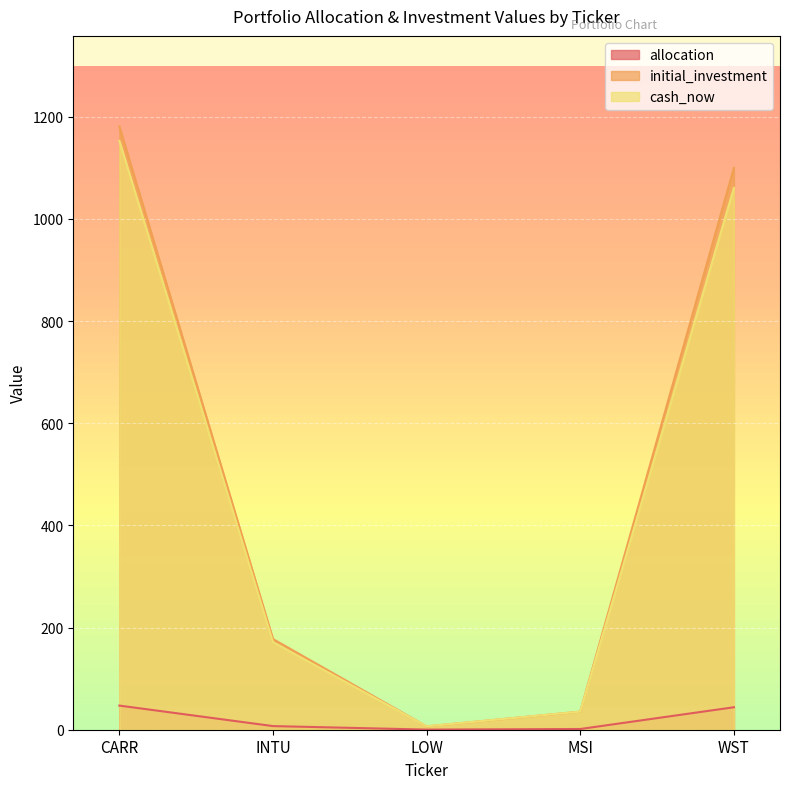

Reading right to left, list all the values displayed in this chart.

allocation: WST=44.0	MSI=1.4	LOW=0.3	INTU=7.1	CARR=47.2
initial_investment: WST=1099.7	MSI=35.4	LOW=6.5	INTU=177.5	CARR=1180.9
cash_now: WST=1060.6	MSI=35.5	LOW=6.7	INTU=171.3	CARR=1152.7